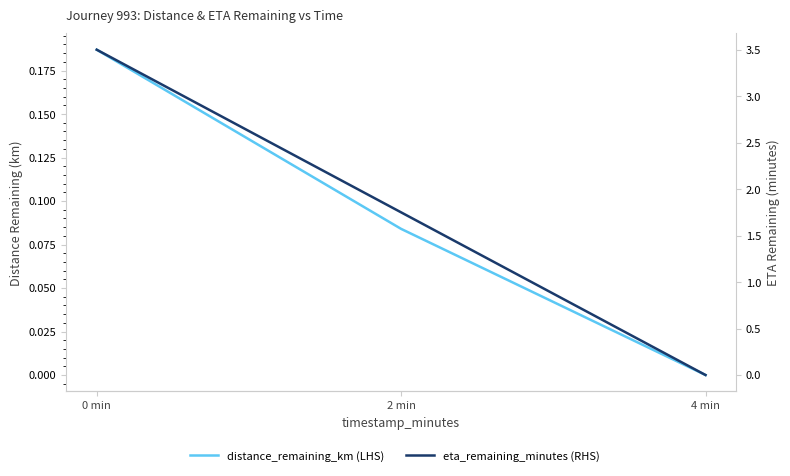

Which has a higher value, 0 min or 4 min?

0 min